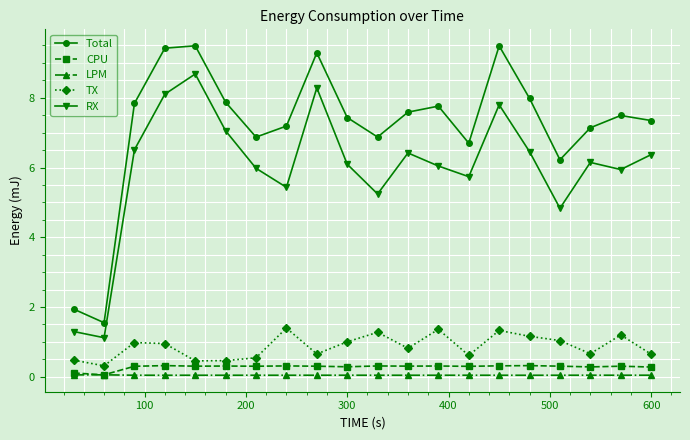

Does the chart have visible grid lines?

Yes